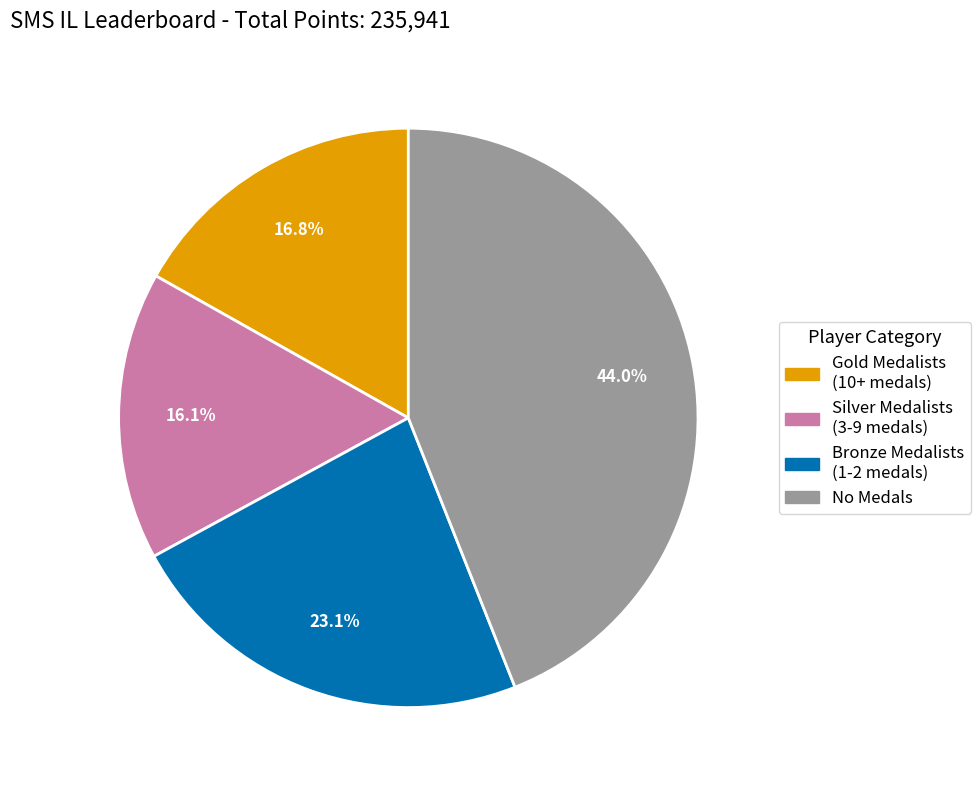

How many segments does this pie chart have?

4